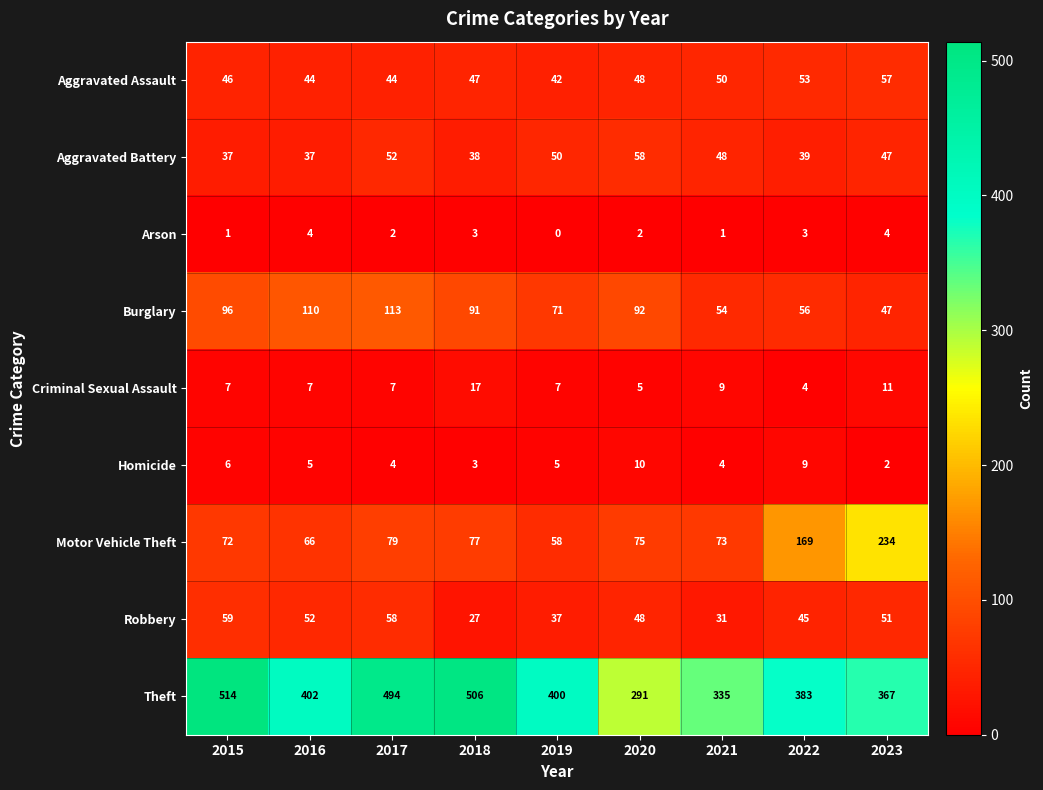

Which series has the widest spread of values?

Theft